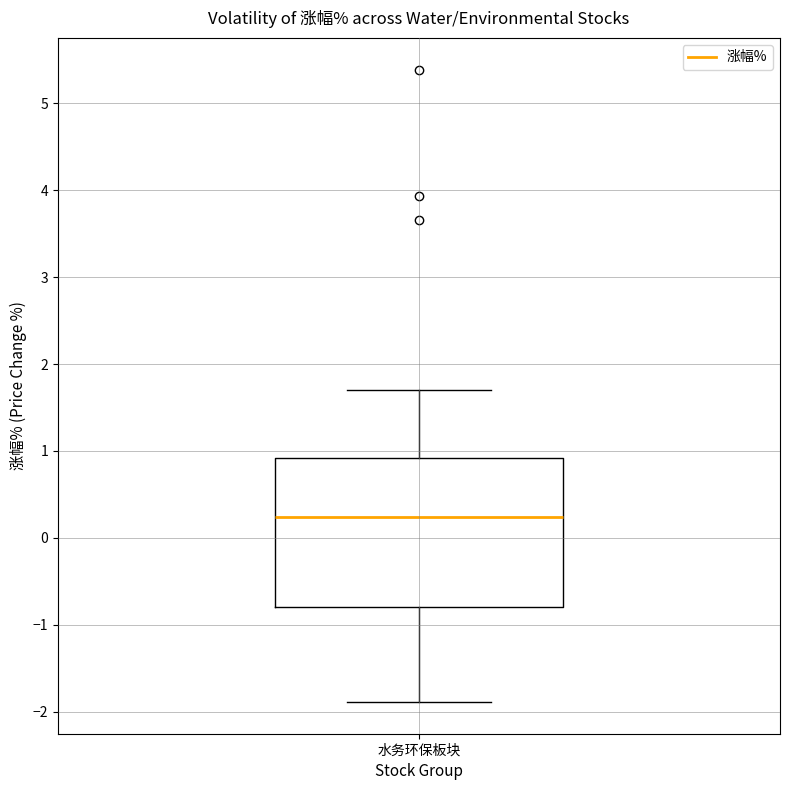

Transcribe this box plot: give where the median line is, the range the box spans, and where the two whiskers end, as read against the y-axis. The values are not printed on the chart, so give them approximately, as read against the axis.

median 0.2, box -0.8 to 0.9, whiskers -1.9 to 1.7